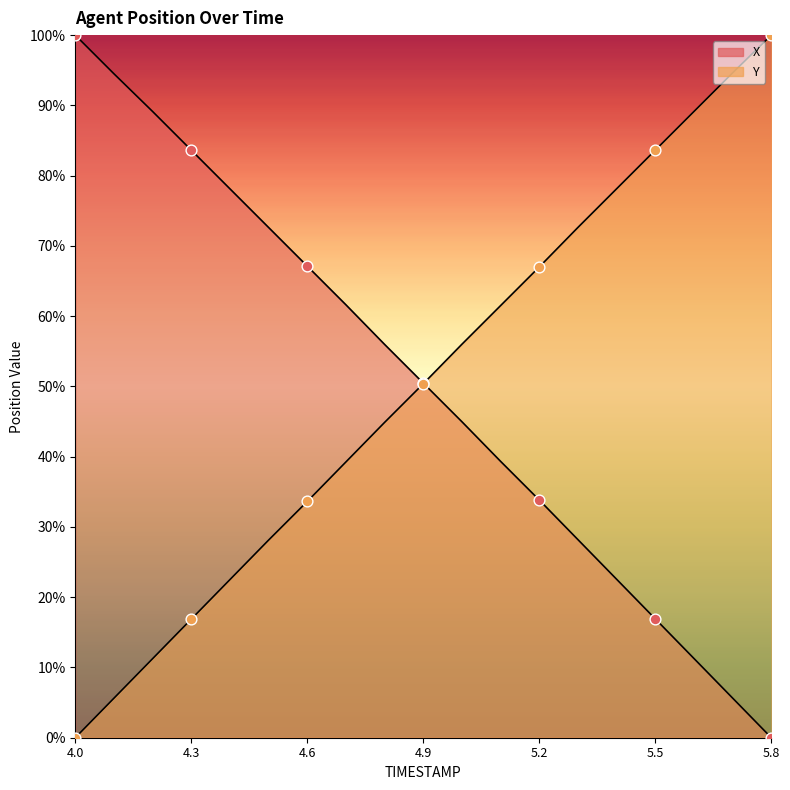

Which series has the largest Y range (max minus min)?

X